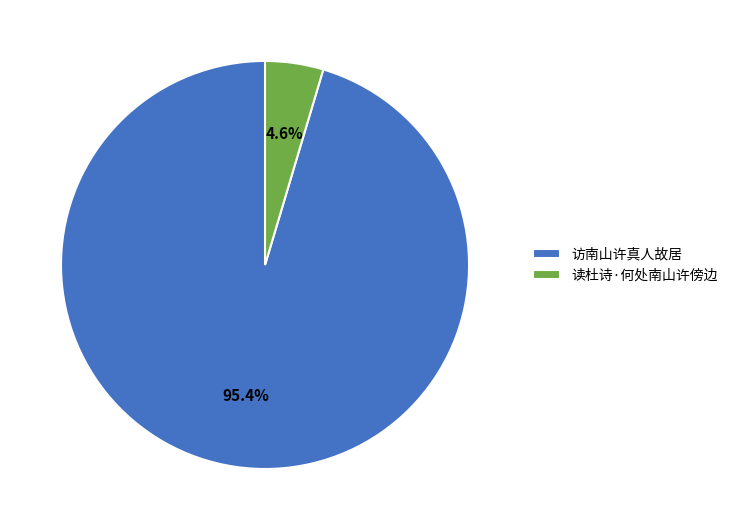

Do 读杜诗·何处南山许傍边 and 访南山许真人故居 together represent more than half of the pie?

Yes